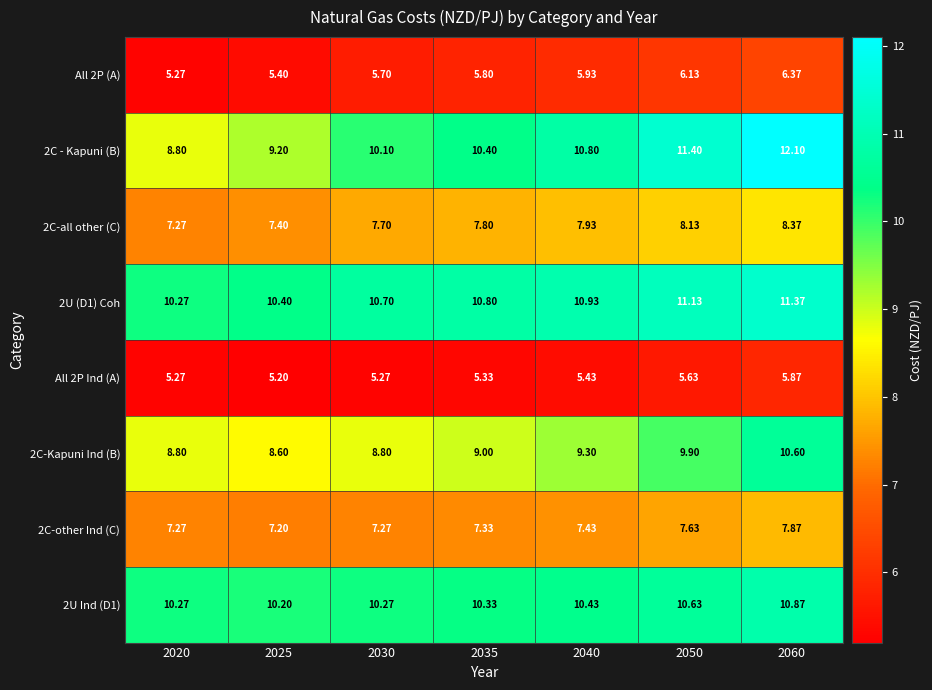

Is the value of 2U Ind (D1) at 2030 greater than the value of 2U (D1) Coh at 2030?

No